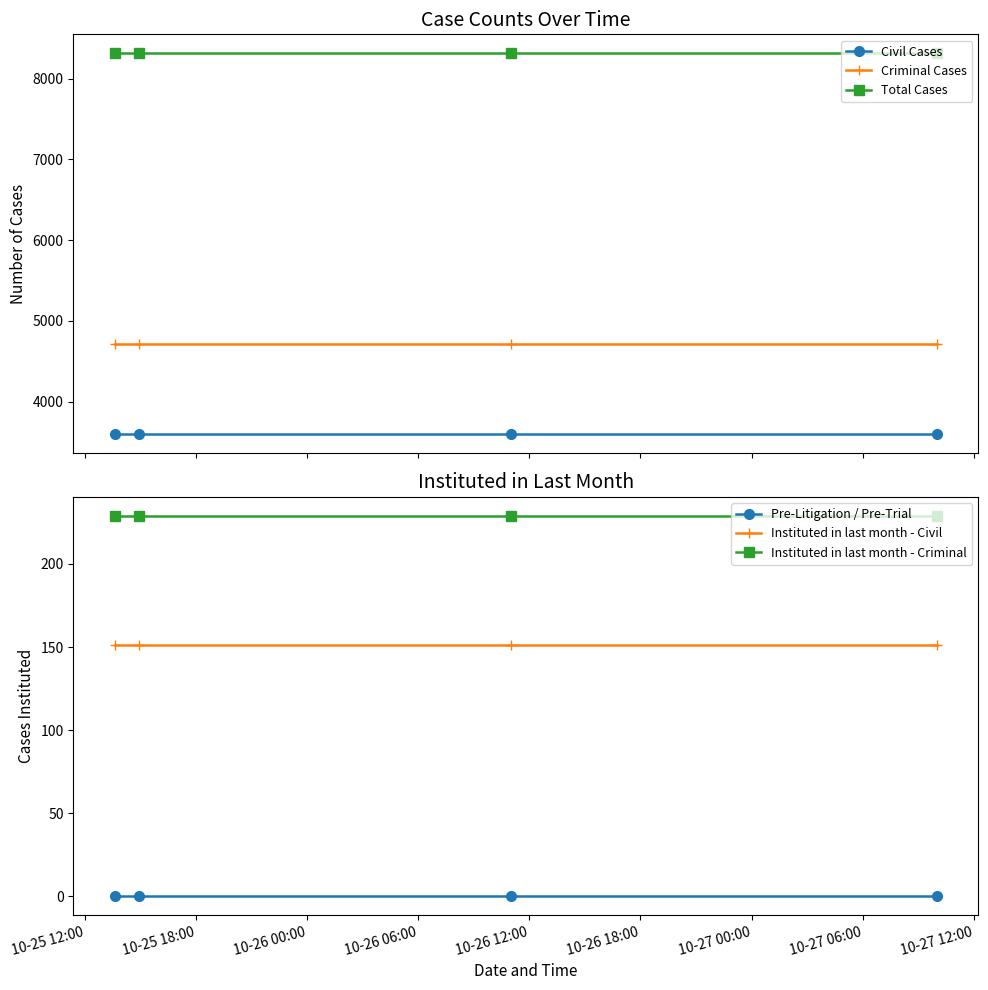

What is the highest value of the Civil Cases series?

3603